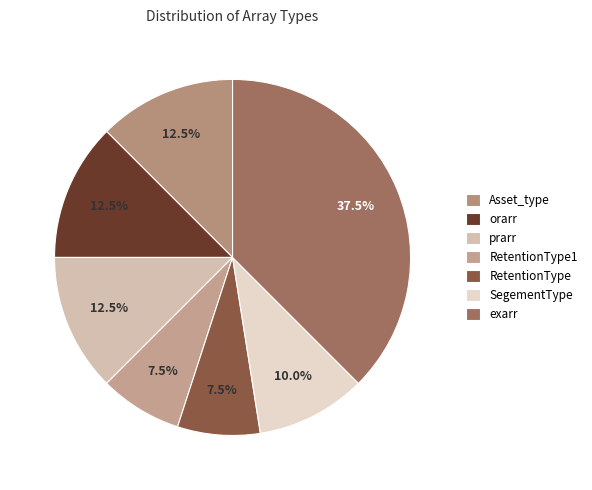

Is orarr the majority of the pie?

No